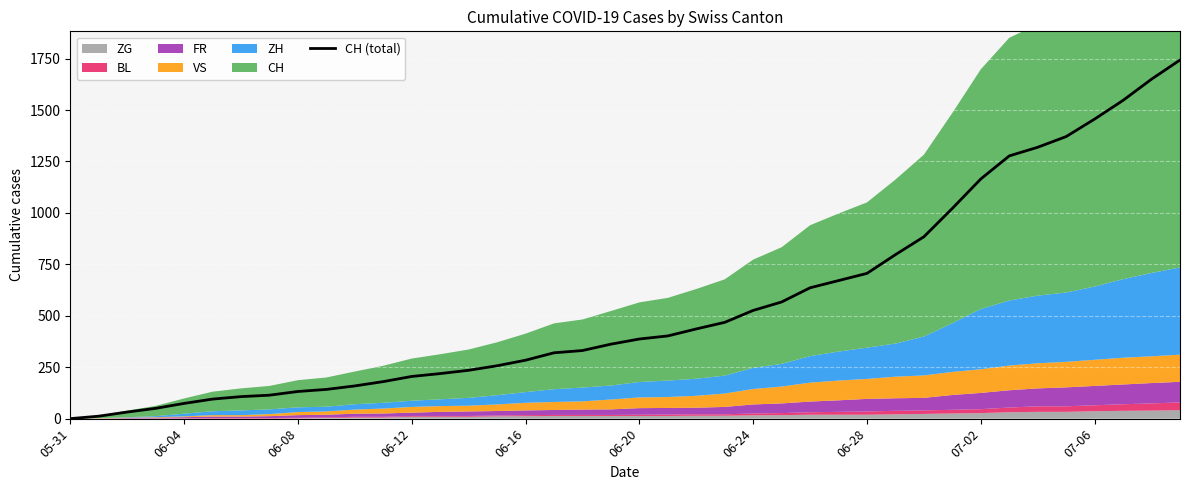

What is the difference between the maximum and minimum values?

1743